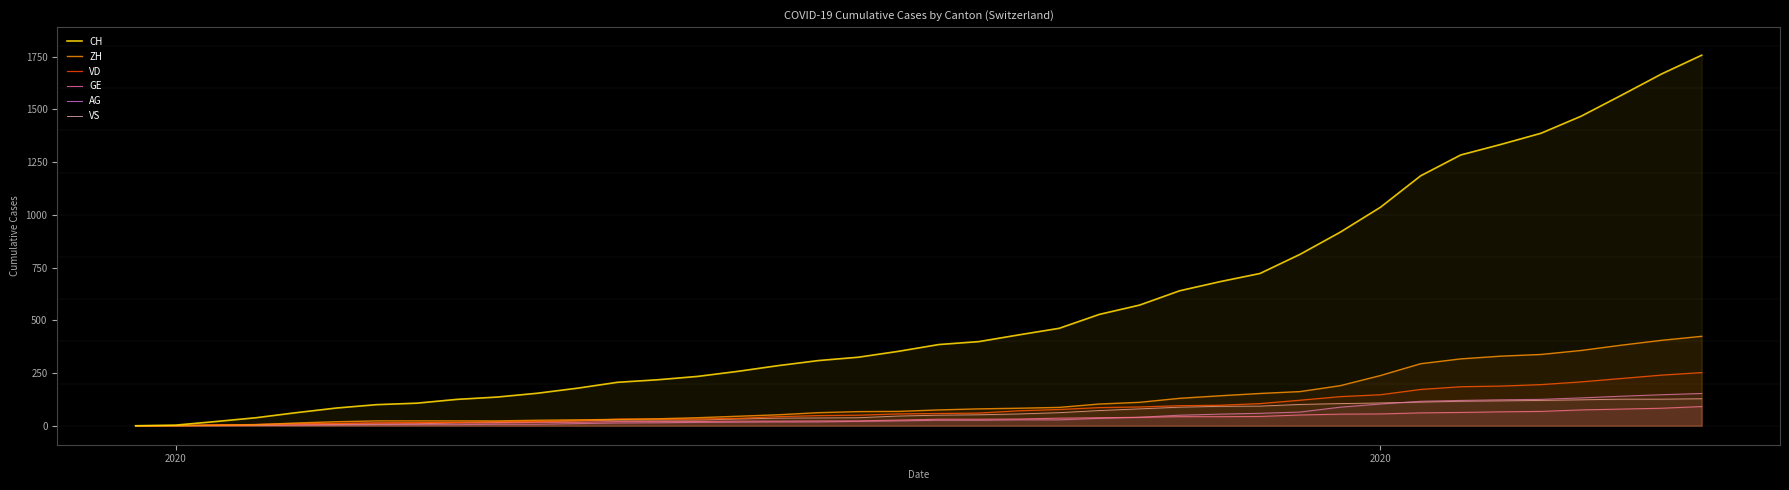

Which series has the widest spread of values?

CH